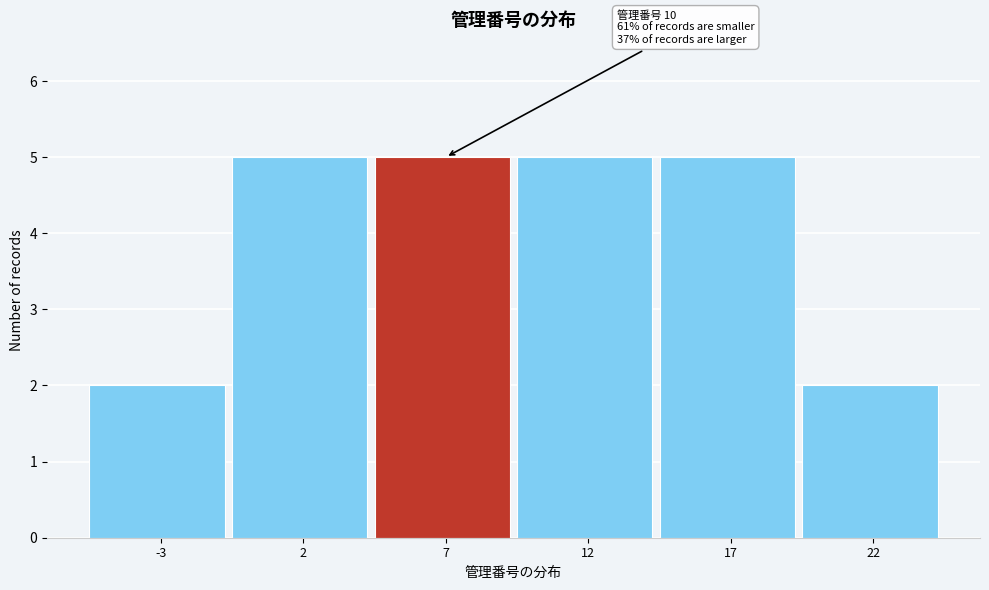

Reading right to left, list all the values displayed in this chart.

22=2	17=5	12=5	7=5	2=5	-3=2